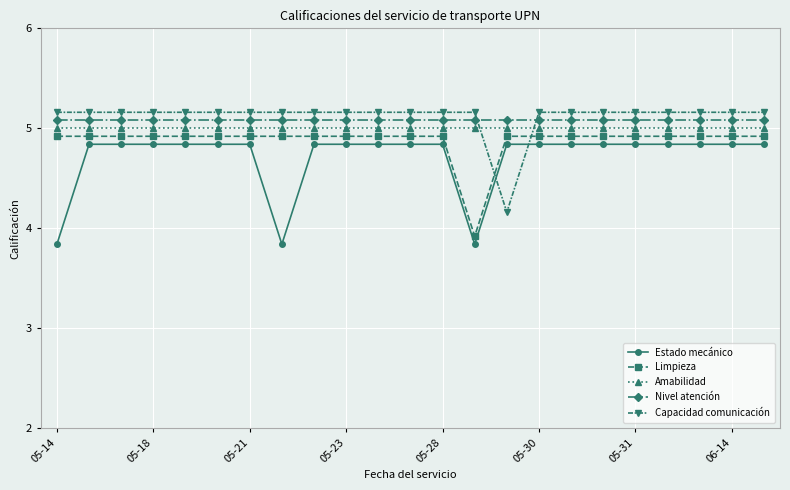

True or false: Estado mecánico and Nivel atención intersect in this chart.

False